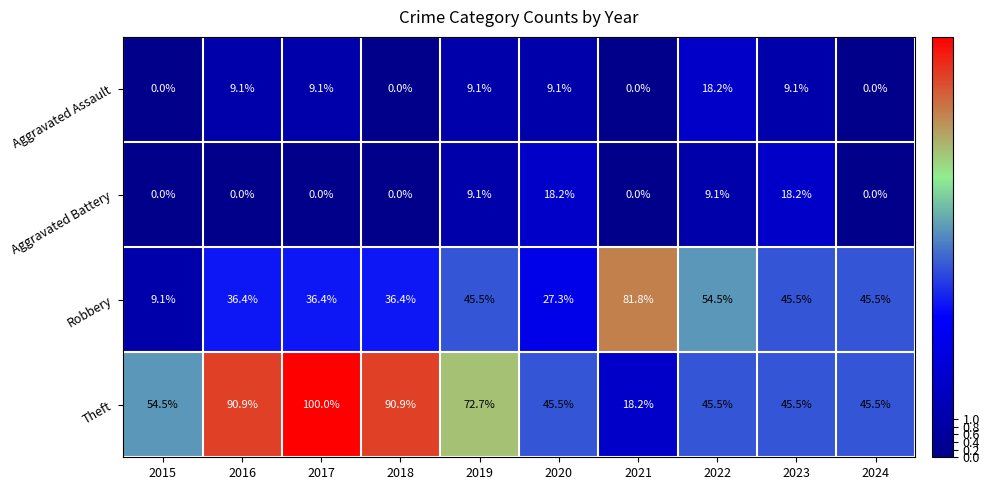

At which label does Aggravated Assault first exceed 9?

2016